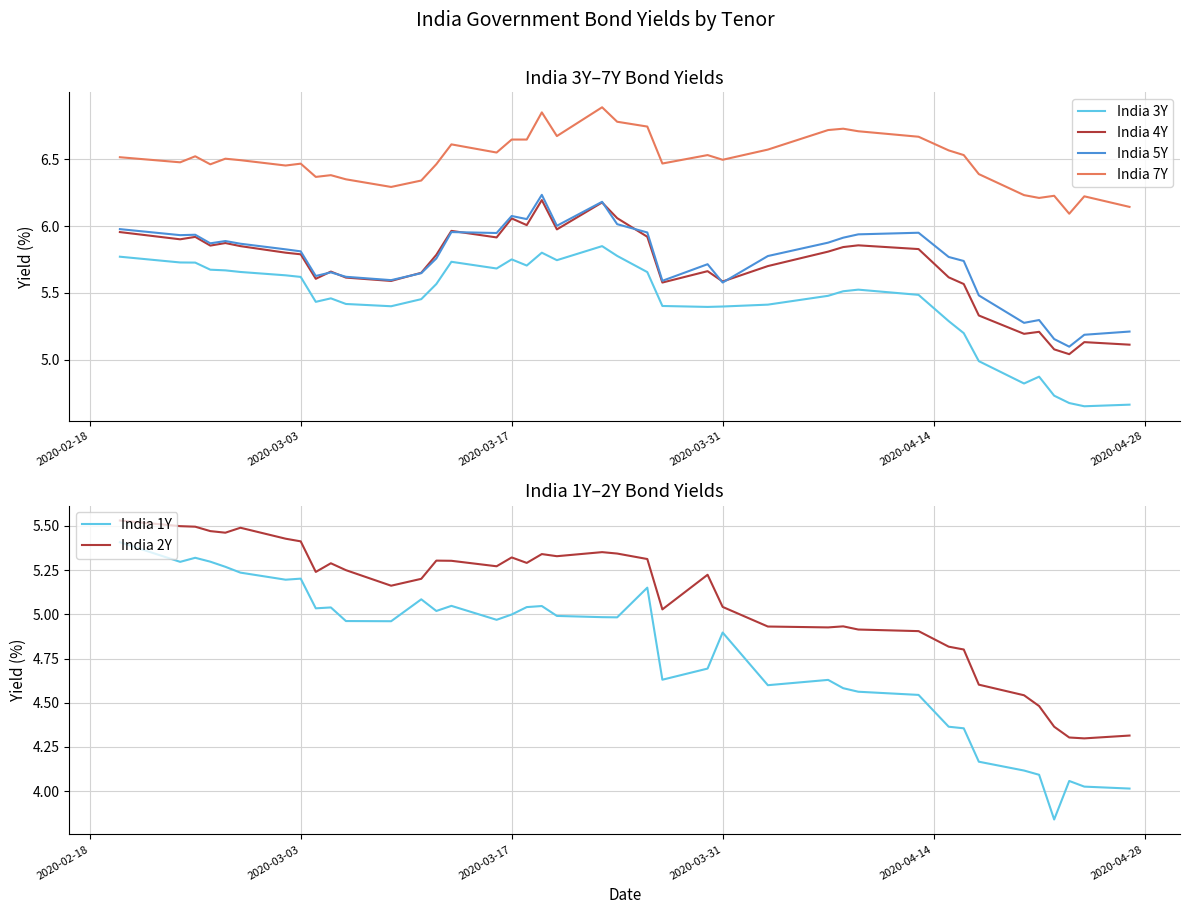

The value of India 3Y at 2020-03-03 is 5.6. True or false?

True